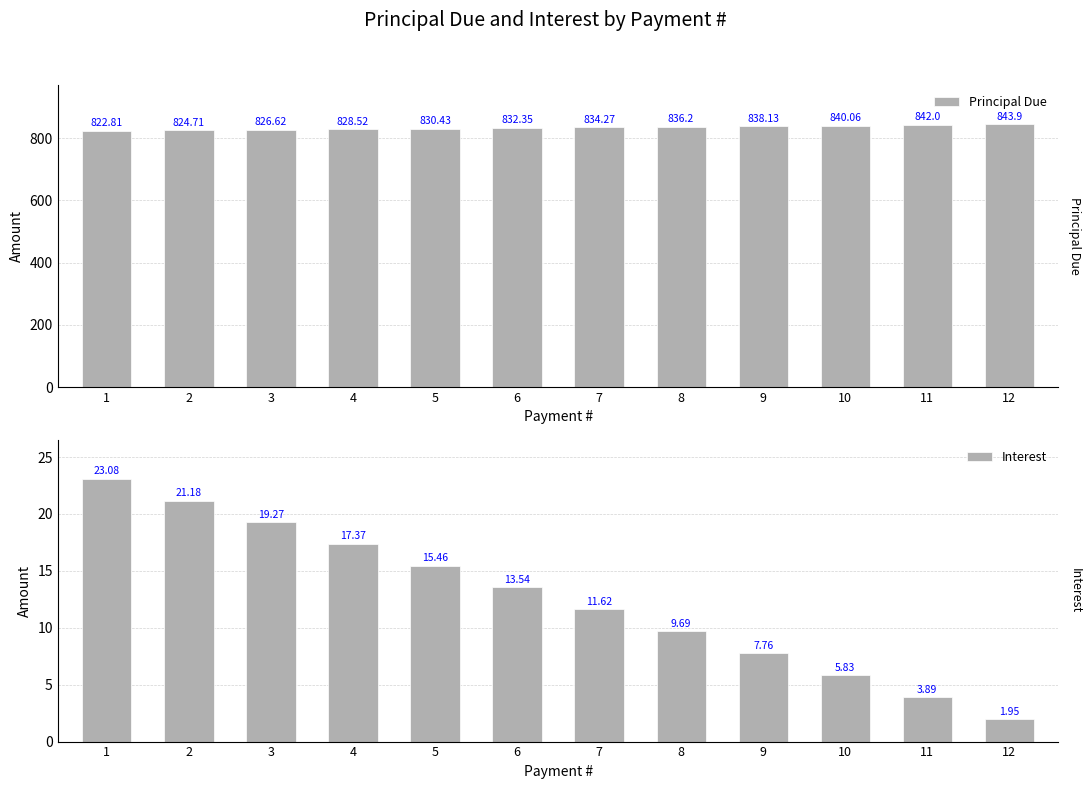

What is the value of the Principal Due bar at the 2nd from the left?

824.7